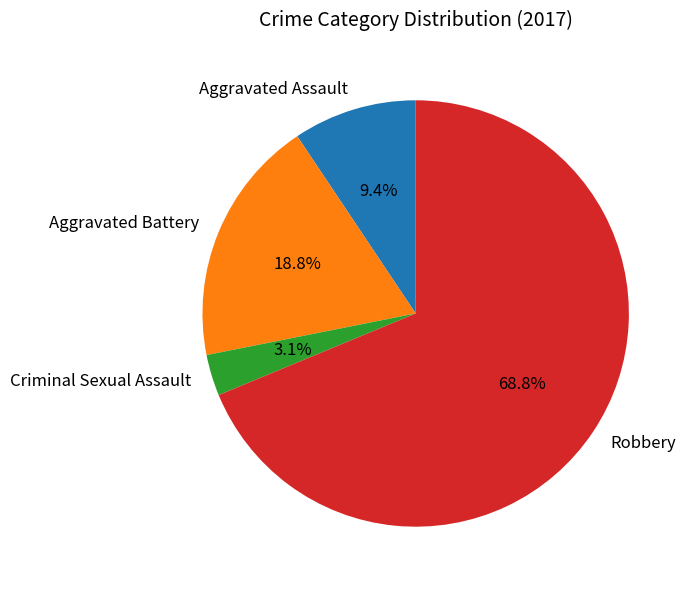

What is the largest slice in the pie chart?

Robbery